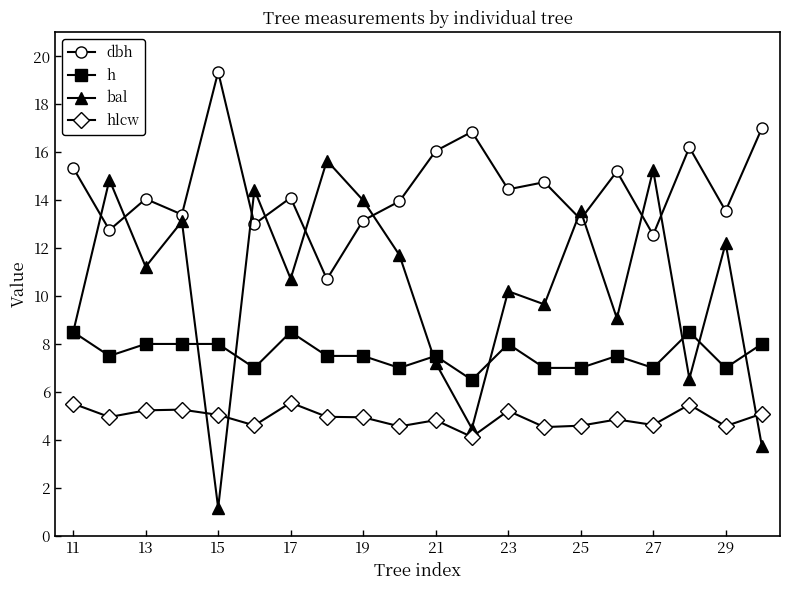

True or false: hlcw and h cross at least once.

False